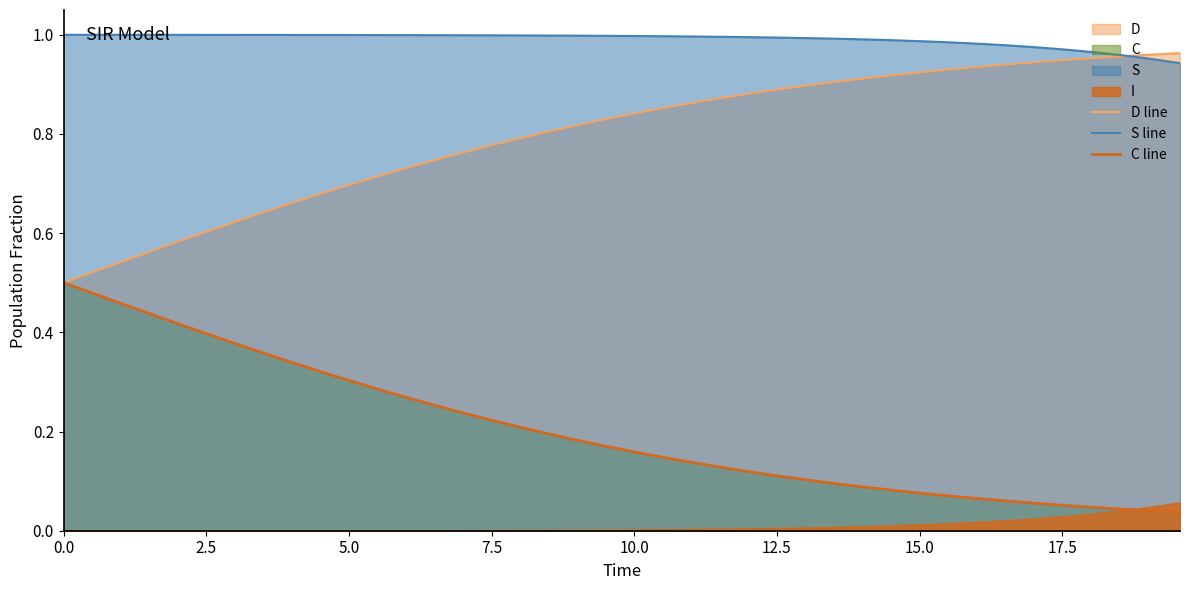

At how many categories does at least one series exceed 0?

40